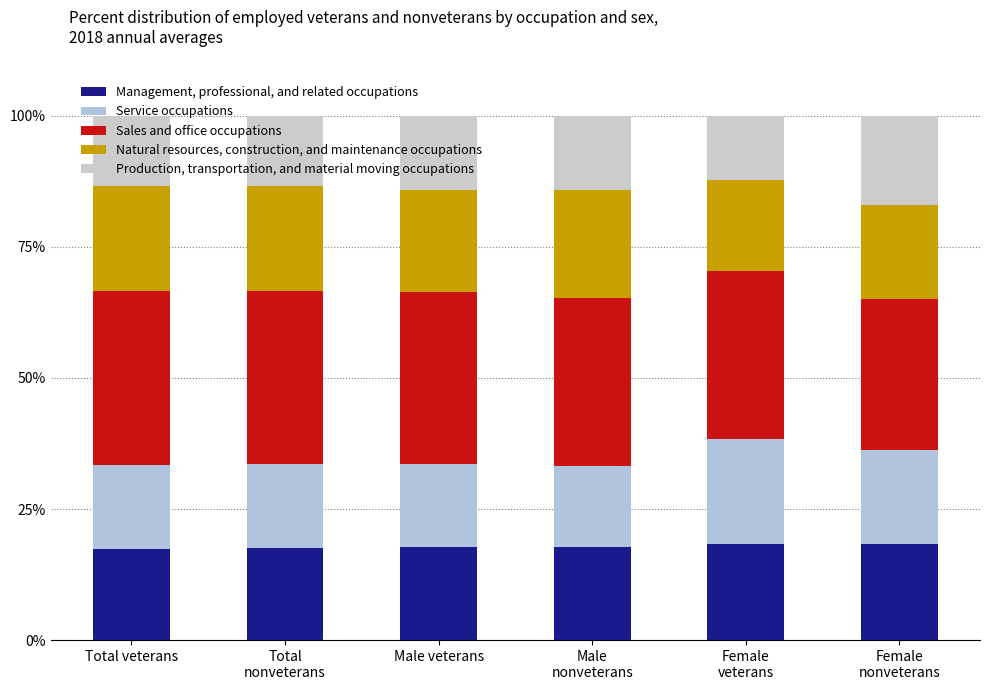

Rank the series at Female
nonveterans from lowest to highest value.

Production, transportation, and material moving occupations, Service occupations, Natural resources, construction, and maintenance occupations, Management, professional, and related occupations, Sales and office occupations